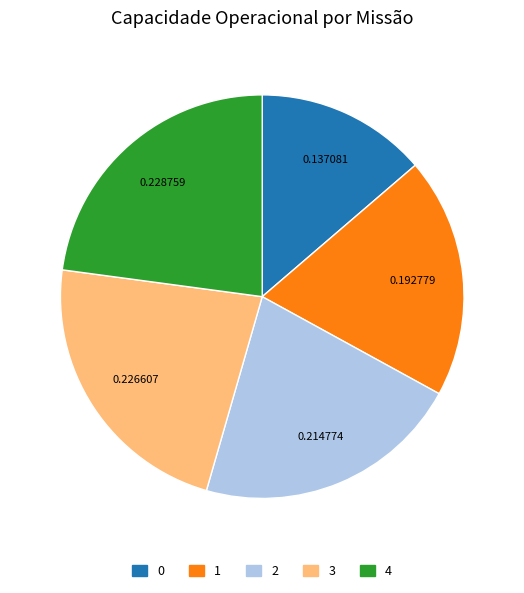

What is the ratio of the value at 3 to the value at 4?

1.0